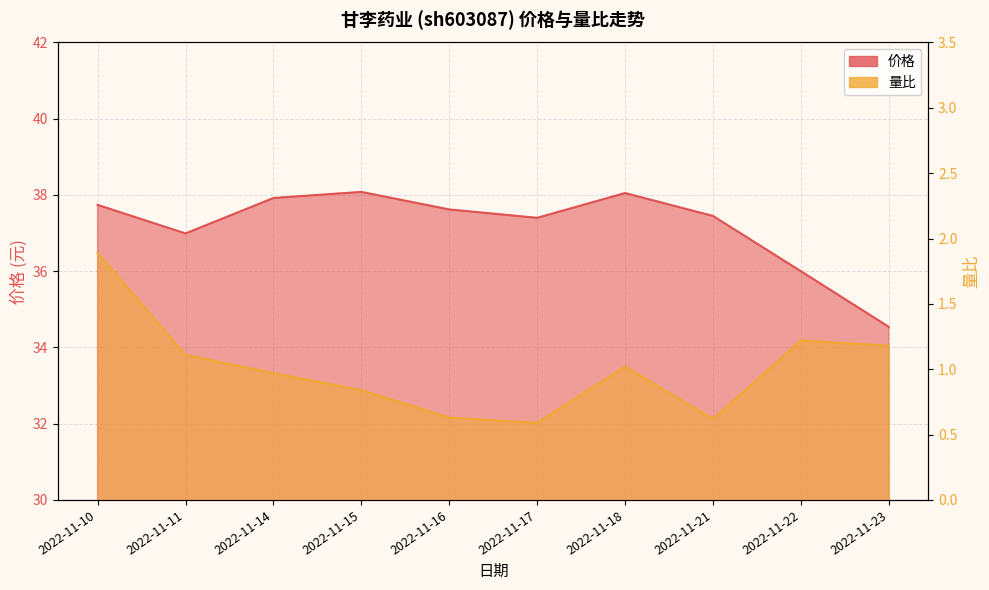

Where does the 价格 series first go above 37?

2022-11-10